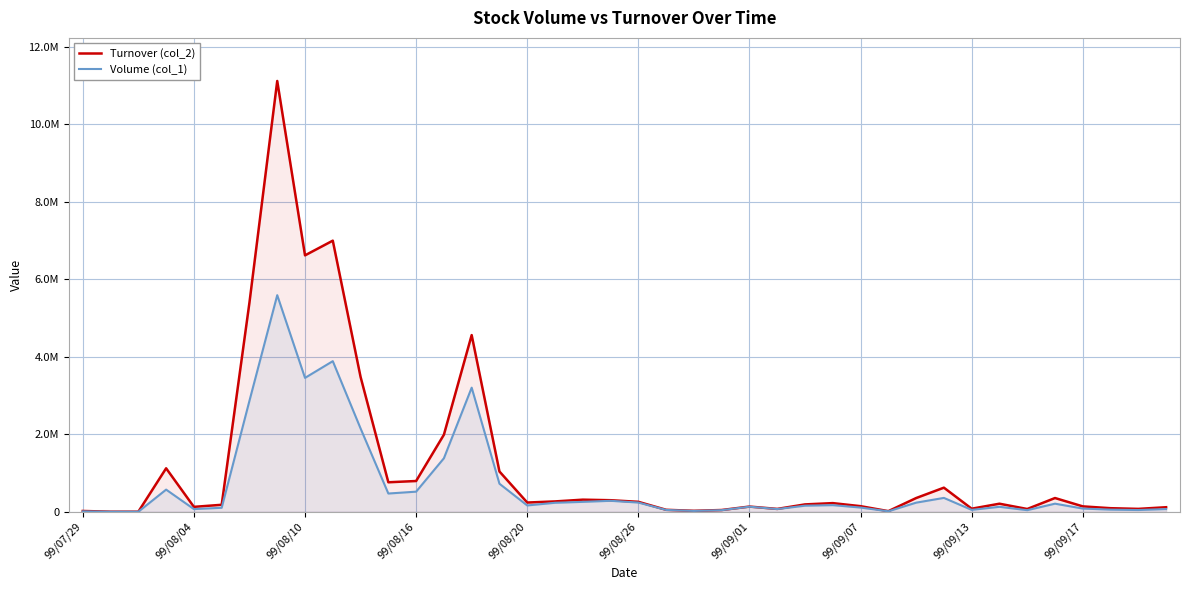

Which series has the largest total across all categories?

Turnover (col_2)